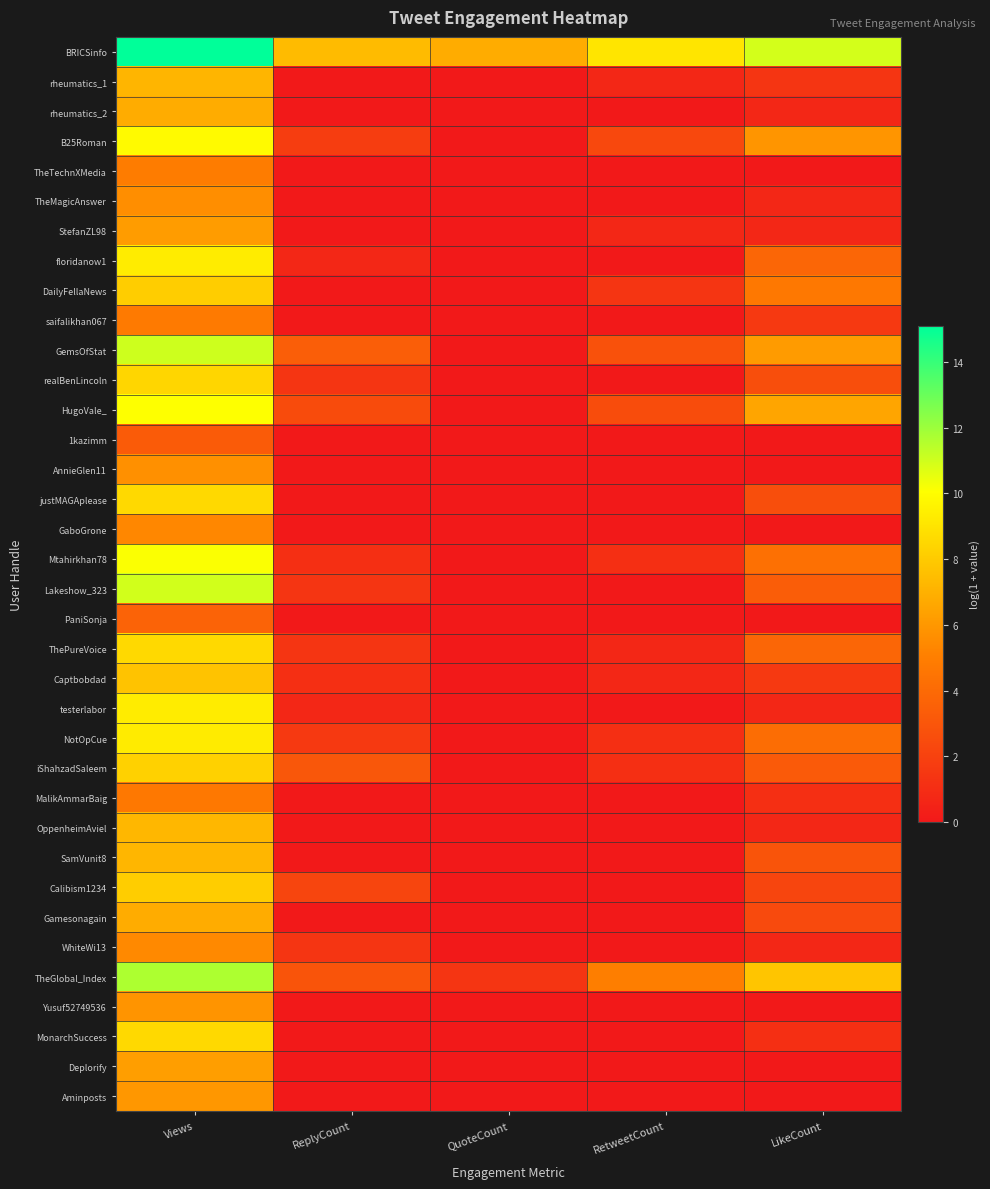

List the series in order of their peak value, highest first.

BRICSinfo, TheGlobal_Index, GemsOfStat, Lakeshow_323, Mtahirkhan78, HugoVale_, B25Roman, testerlabor, floridanow1, NotOpCue, justMAGAplease, MonarchSuccess, ThePureVoice, realBenLincoln, iShahzadSaleem, Calibism1234, DailyFellaNews, Captbobdad, OppenheimAviel, SamVunit8, rheumatics_1, rheumatics_2, Gamesonagain, Deplorify, StefanZL98, Aminposts, Yusuf52749536, AnnieGlen11, TheMagicAnswer, WhiteWi13, GaboGrone, TheTechnXMedia, saifalikhan067, MalikAmmarBaig, PaniSonja, 1kazimm